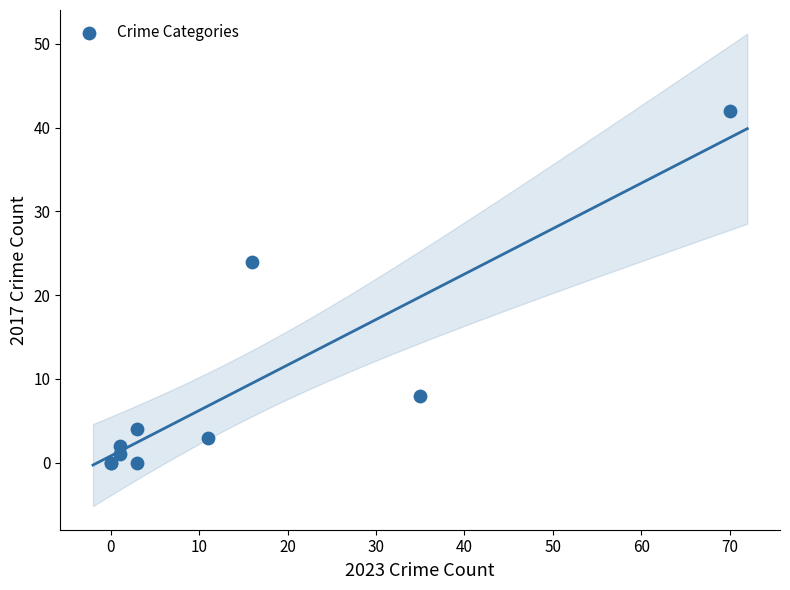

What Y value in the scatter plot is closest to 21?

24